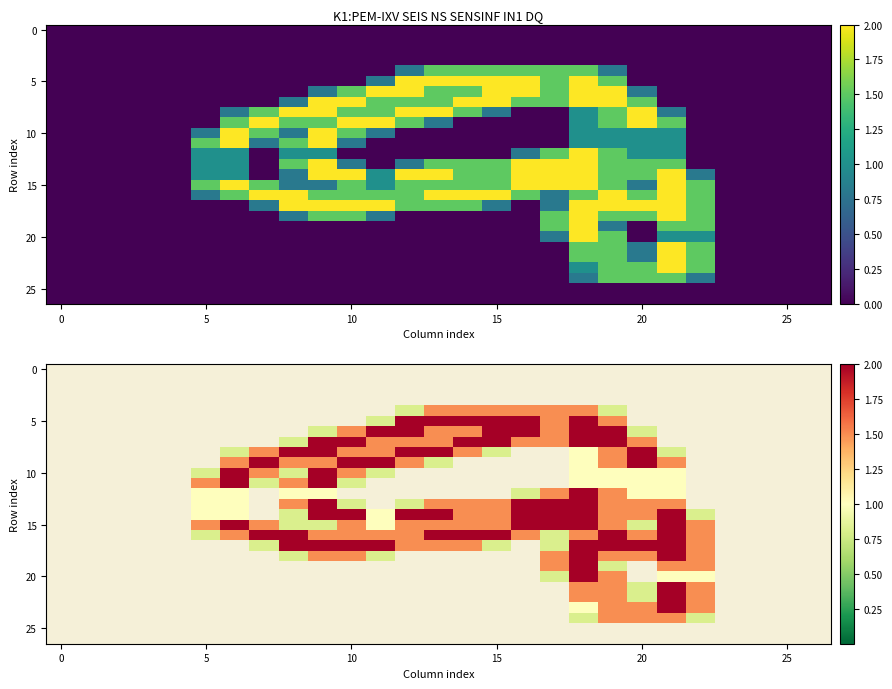

How many distinct data groups are displayed?

27